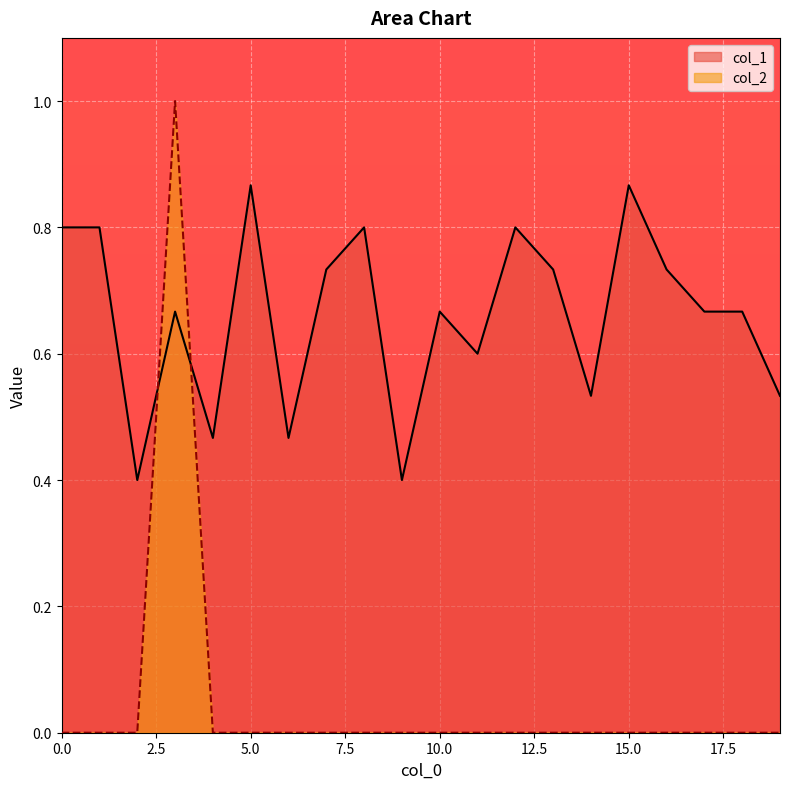

Rank the series by their average value, from lowest to highest.

col_2, col_1